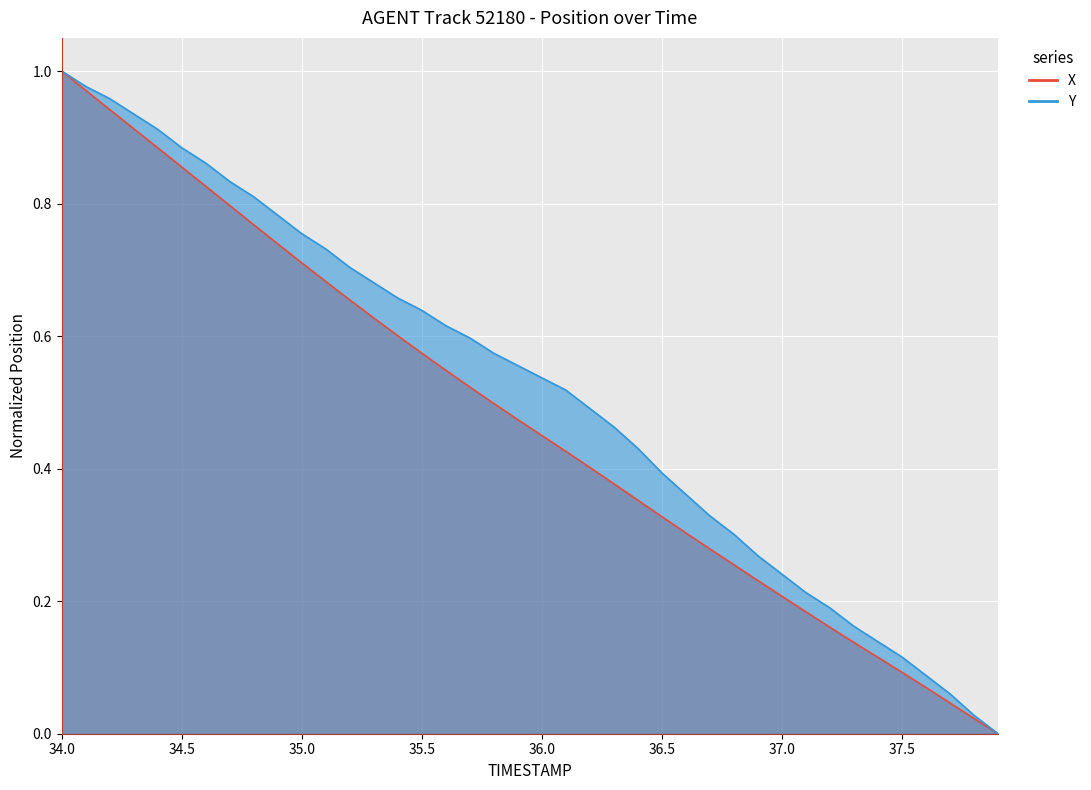

True or false: Y and X cross at least once.

False